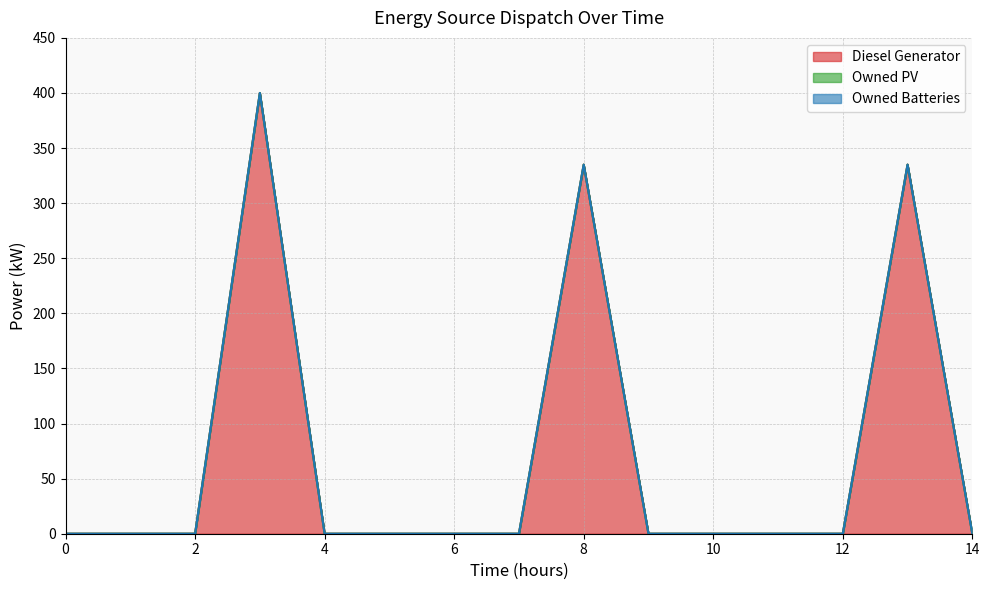

At which category does the chart reach its peak across all series?

3